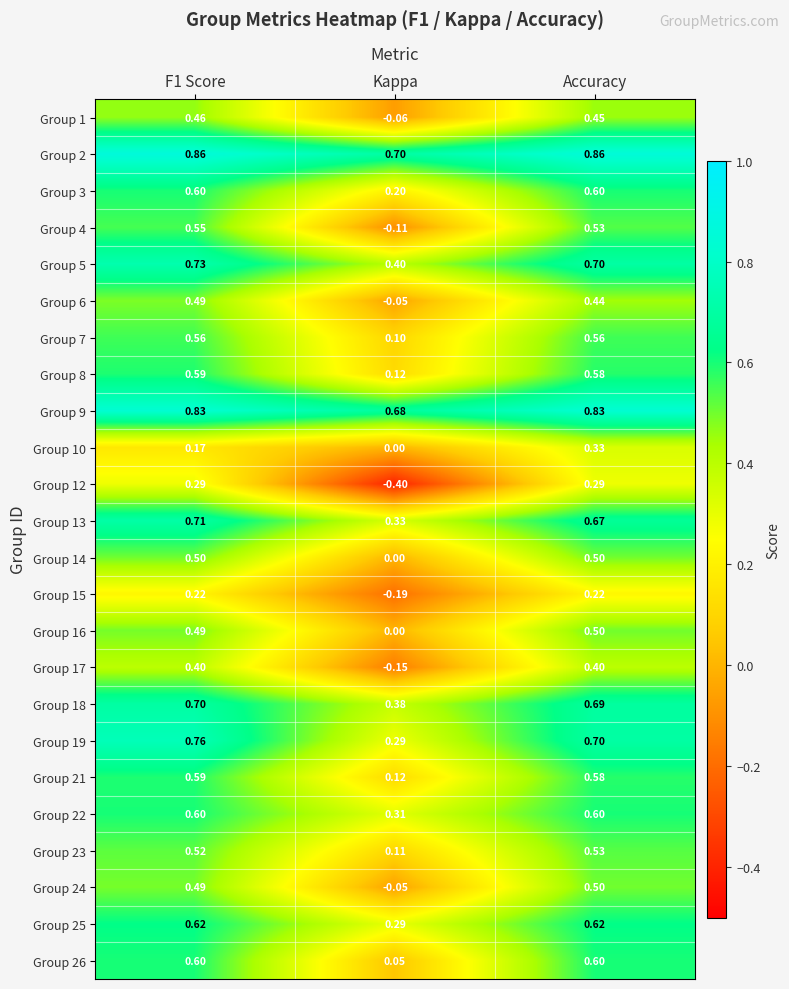

Which series has the largest range (max minus min)?

Group 12